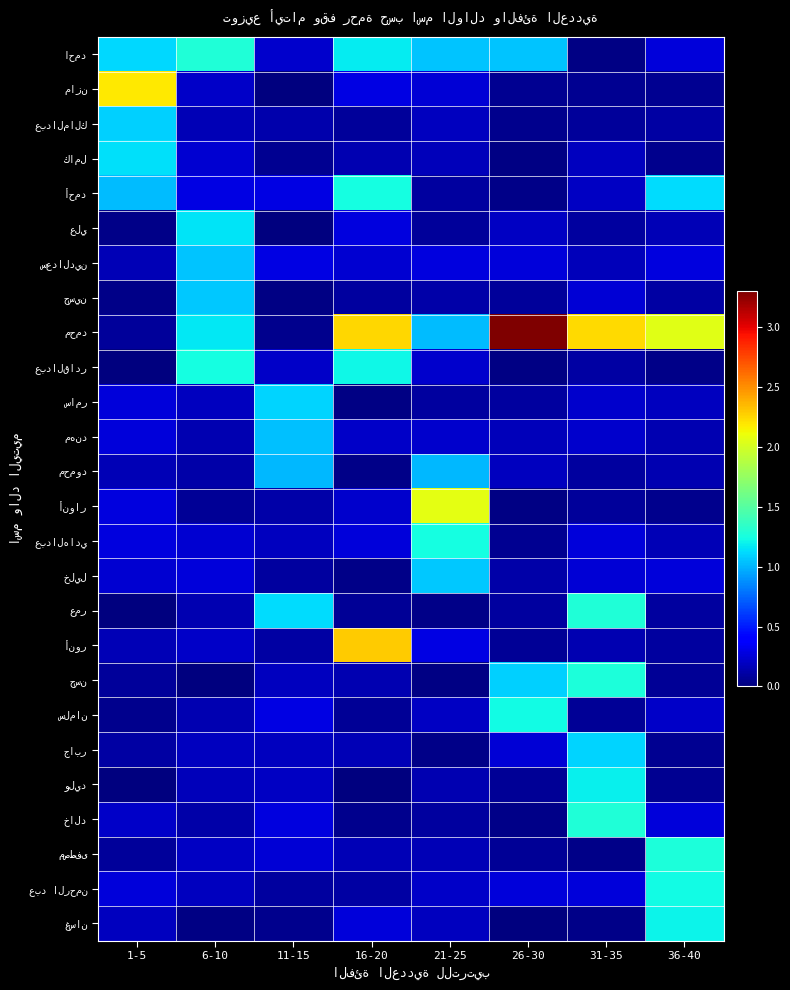

What is the total value across all series at 16-20?

11.1